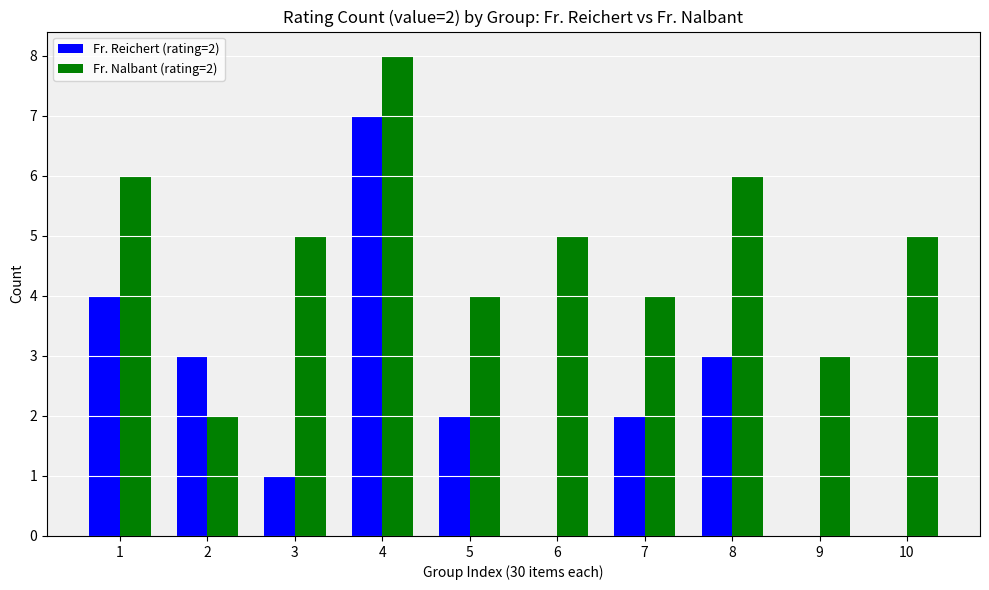

Reading left to right, transcribe all the data shown in this chart.

Fr. Reichert (rating=2): 1=4	2=3	3=1	4=7	5=2	6=0	7=2	8=3	9=0	10=0
Fr. Nalbant (rating=2): 1=6	2=2	3=5	4=8	5=4	6=5	7=4	8=6	9=3	10=5